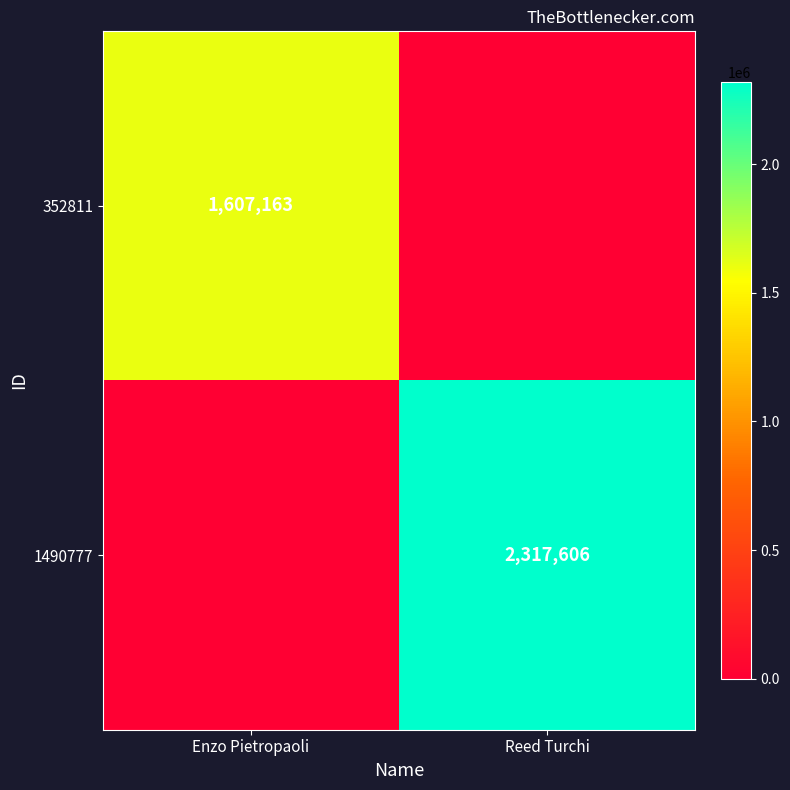

The 1490777 series shows 2317606 at Reed Turchi. True or false?

True